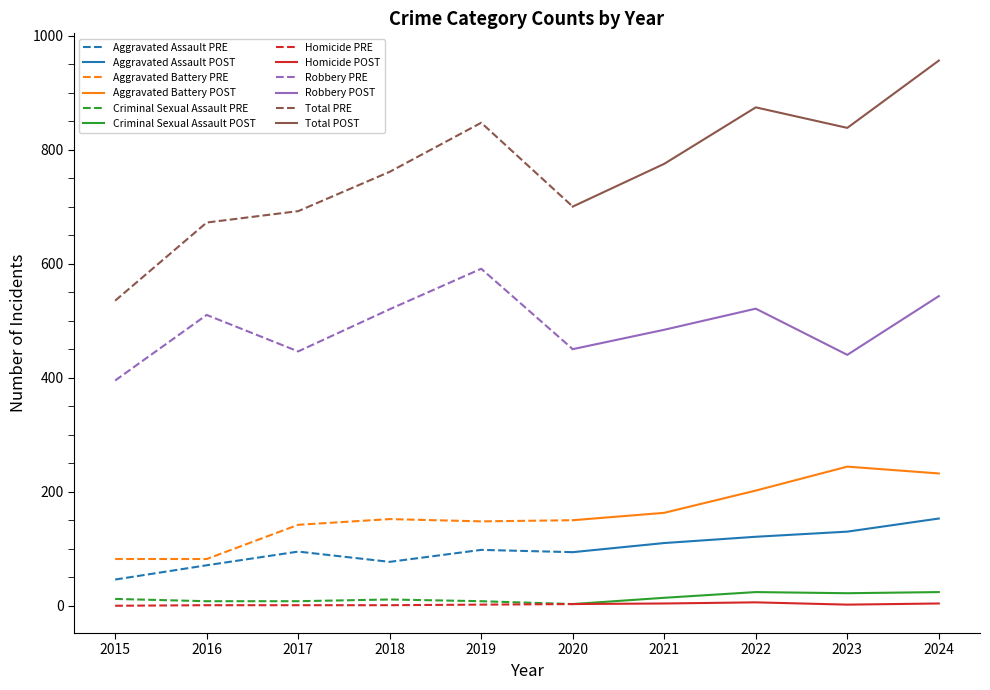

Where is the first local maximum for Aggravated Assault?

2017